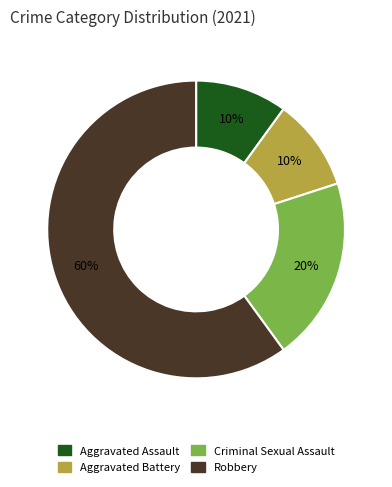

Do Aggravated Battery and Robbery together represent more than half of the pie?

Yes